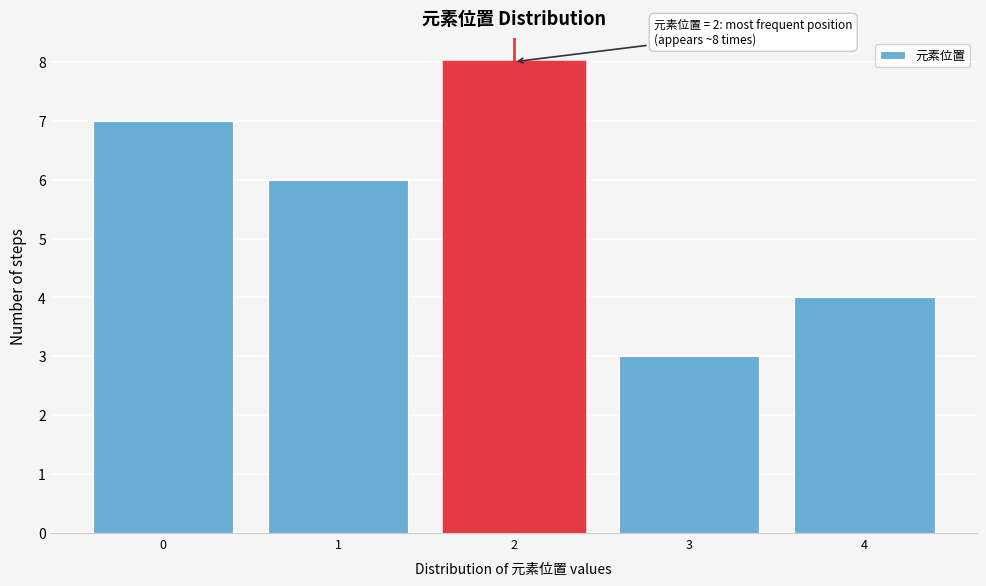

Reading left to right, transcribe all the data shown in this chart.

7	6	8	3	4